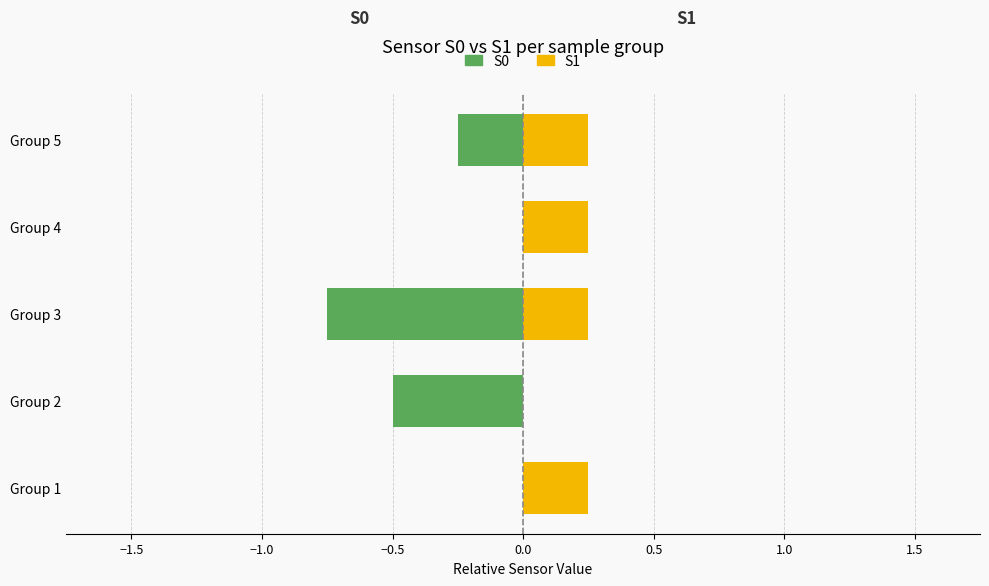

What is the difference between the second highest and second lowest values in the S0 (left) series?

0.5